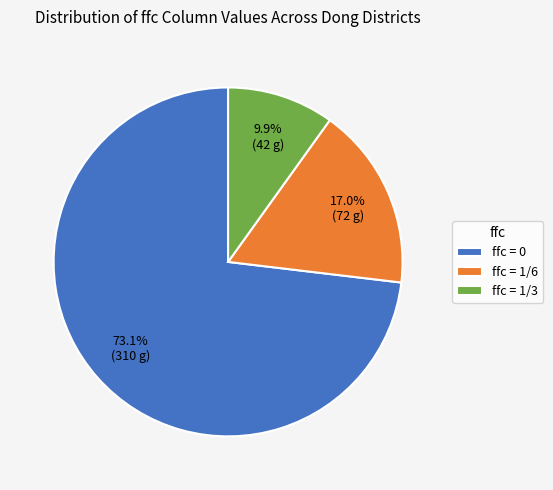

How many segments does this pie chart have?

3